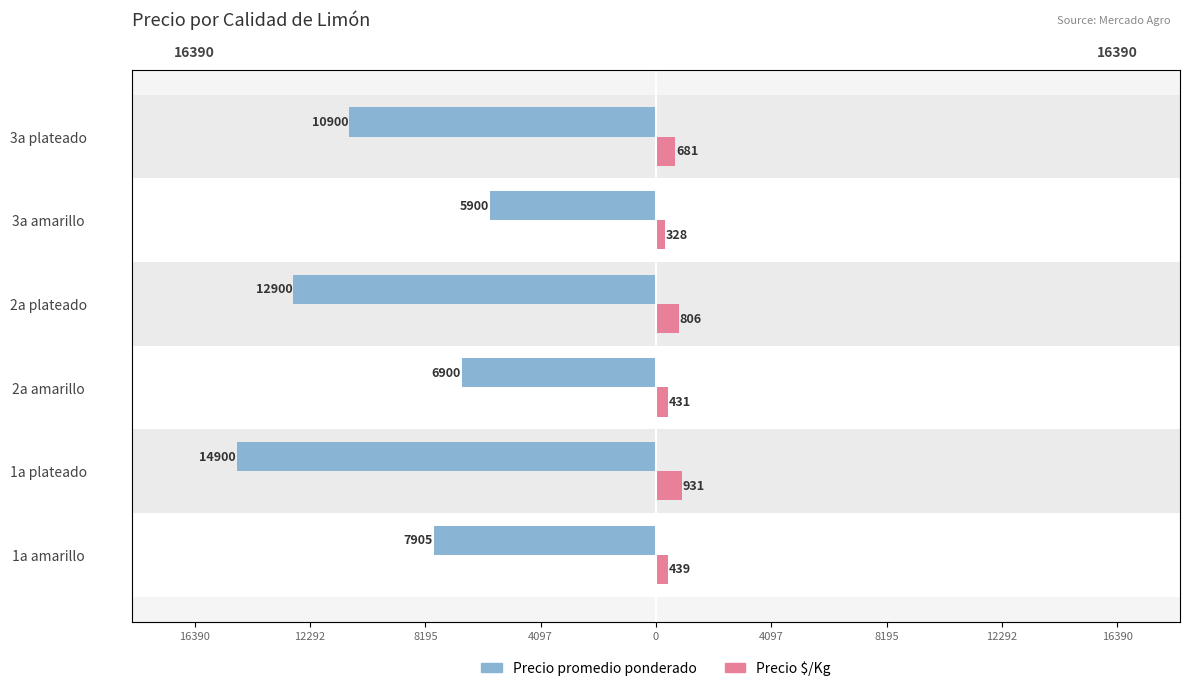

Which series changed the most between 1a plateado and 3a amarillo?

Precio promedio ponderado